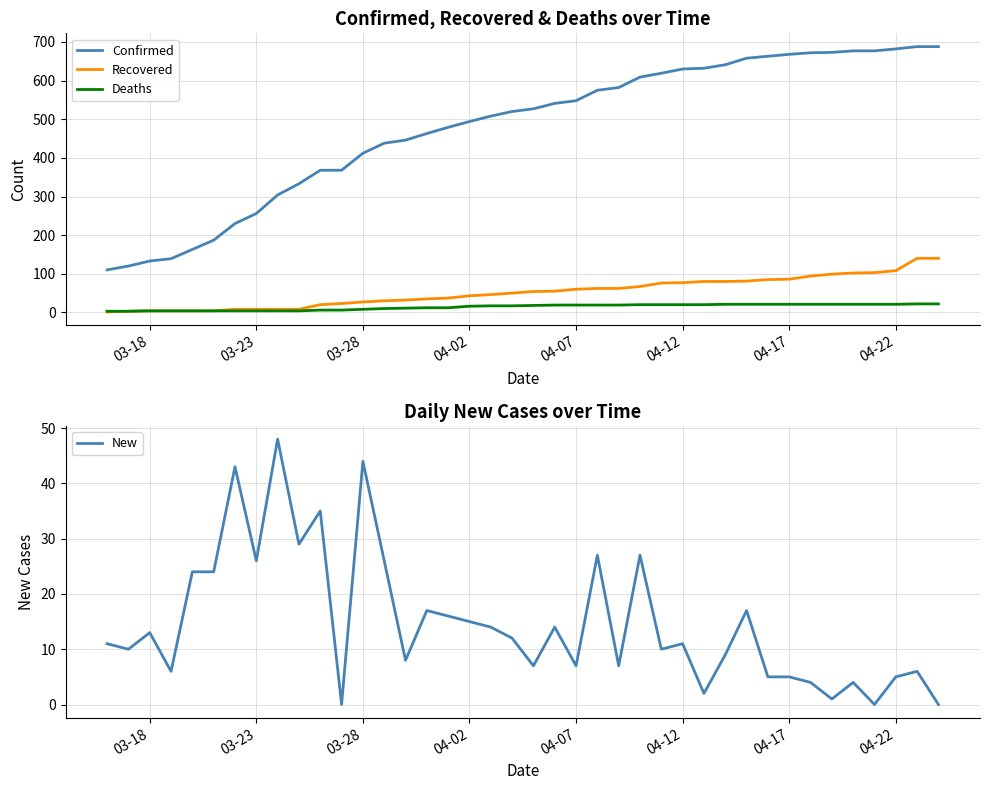

What is the maximum value for Recovered?

140